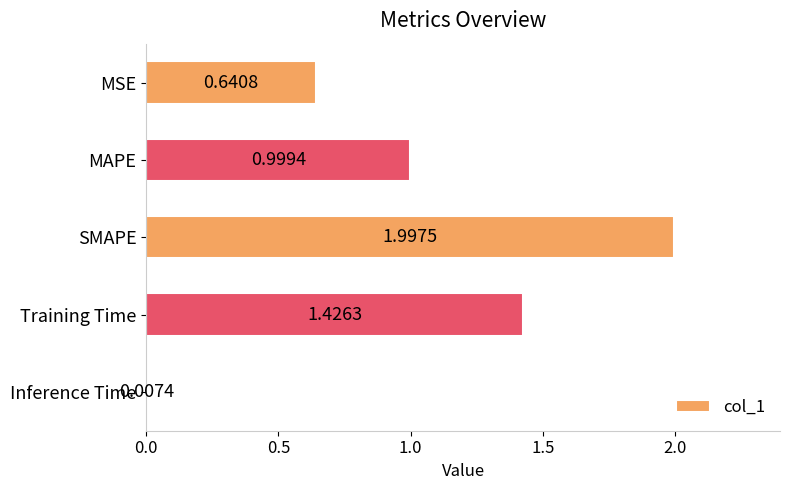

What is the label of the 4th bar from the top?

Training Time